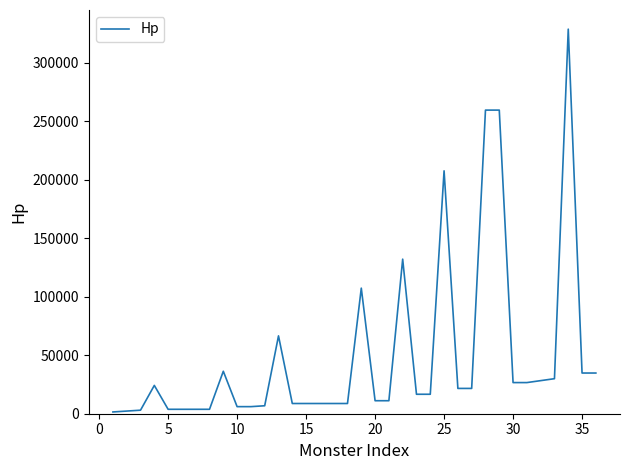

What is the greatest value displayed?

328649